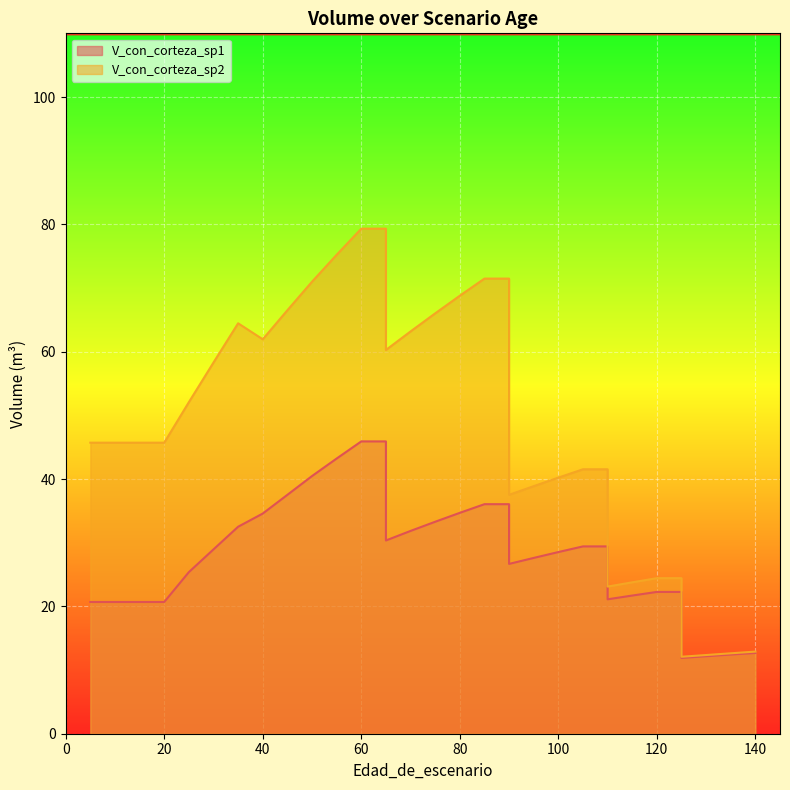

In V_con_corteza_sp1, how many points are lower than both neighbors (excluding endpoints)?

4